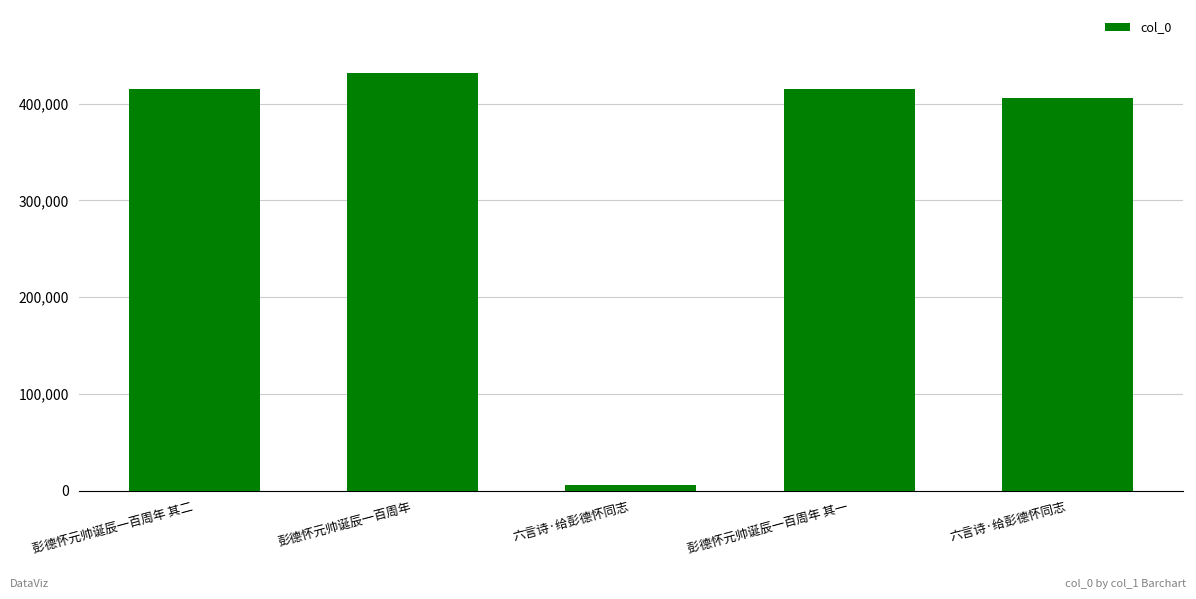

Are the bars horizontal?

No